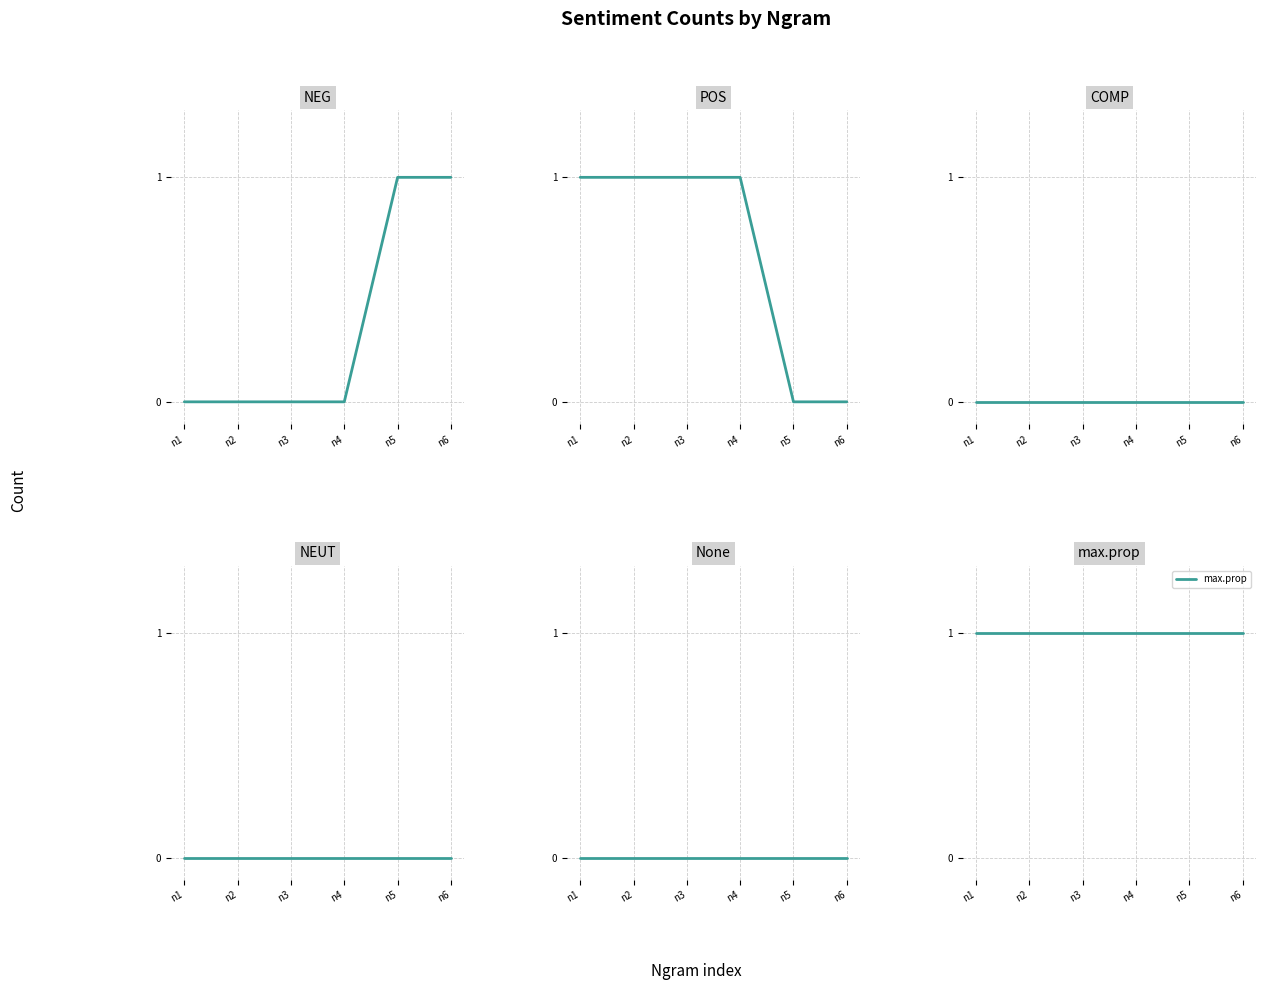

True or false: max.prop and NEG intersect in this chart.

False